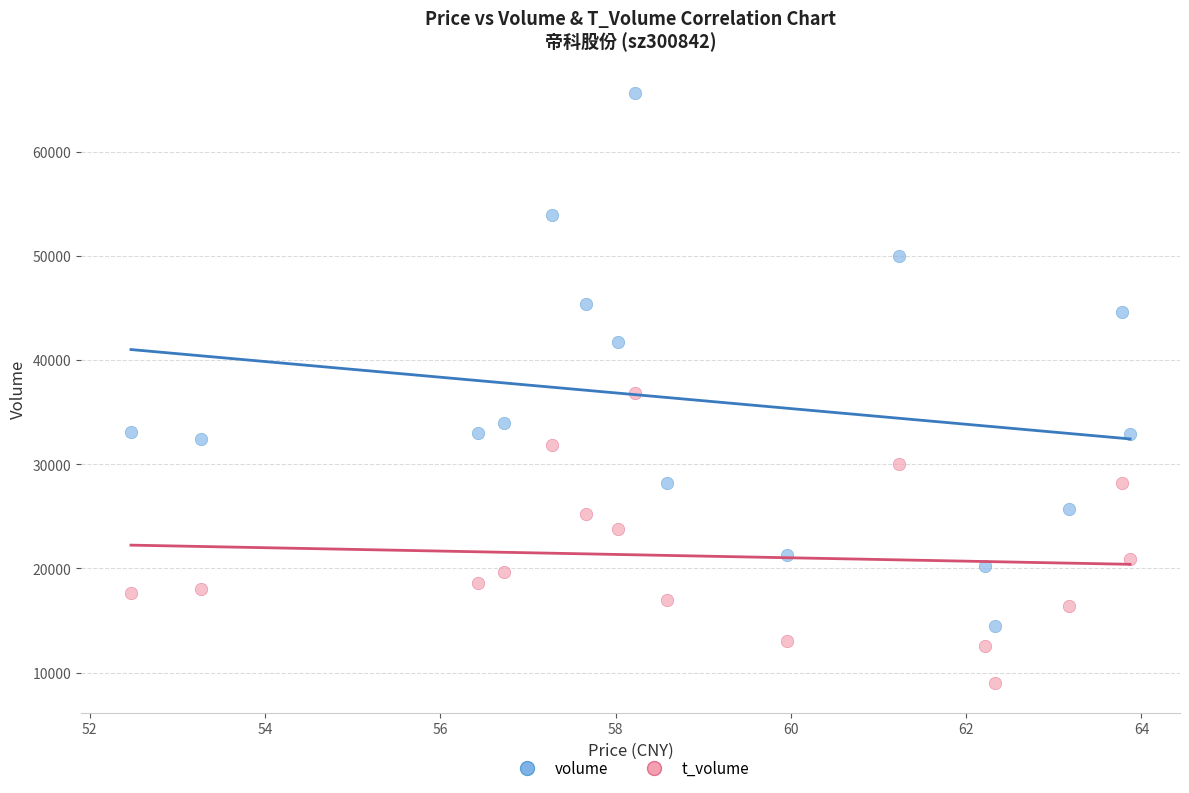

In the t_volume series, what Y value is closest to 22916?

23758